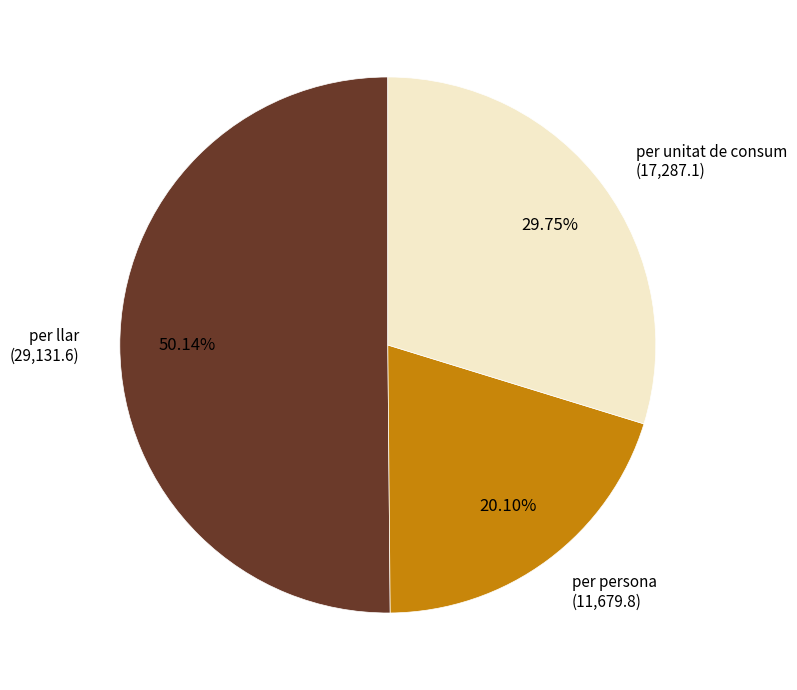

Does any single category account for the majority?

Yes